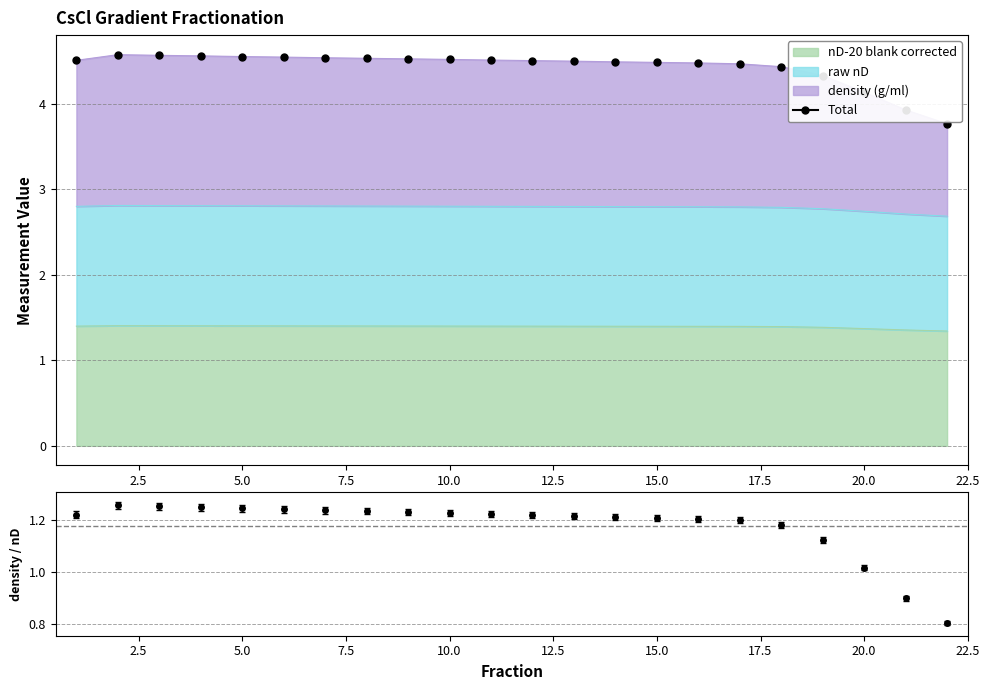

What is the difference between the maximum and second lowest values?

0.6